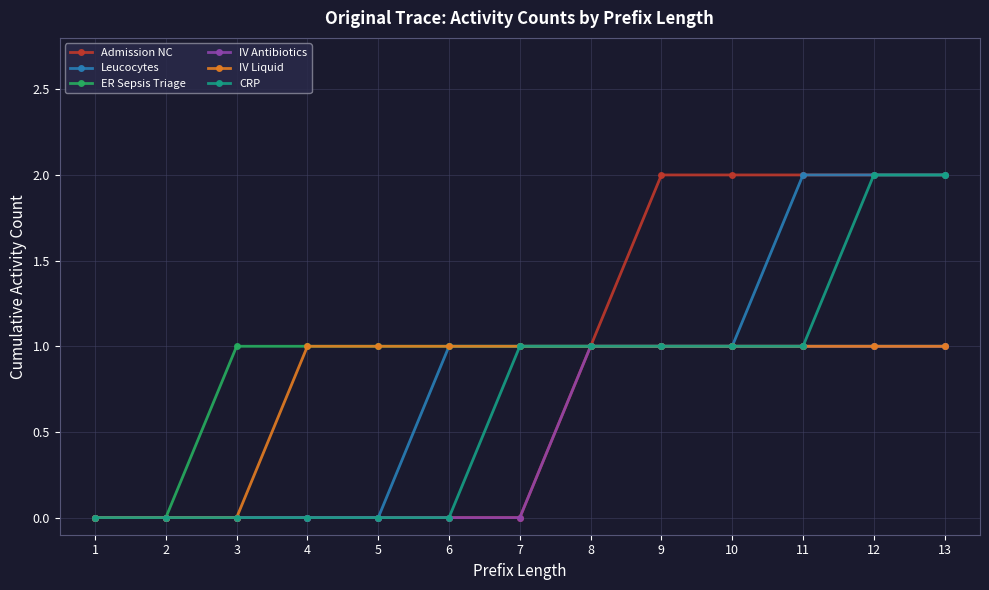

Is the value of CRP at 1 greater than the value of Leucocytes at 13?

No